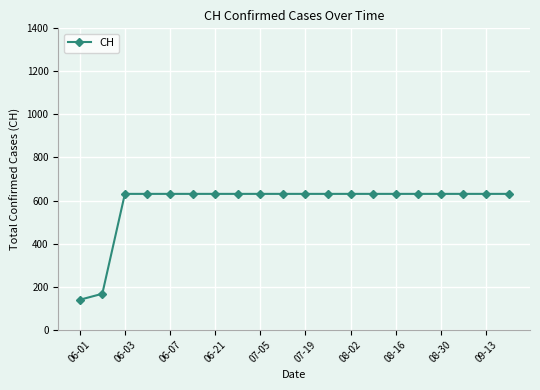

What is the value of the 2nd point from the left?

167